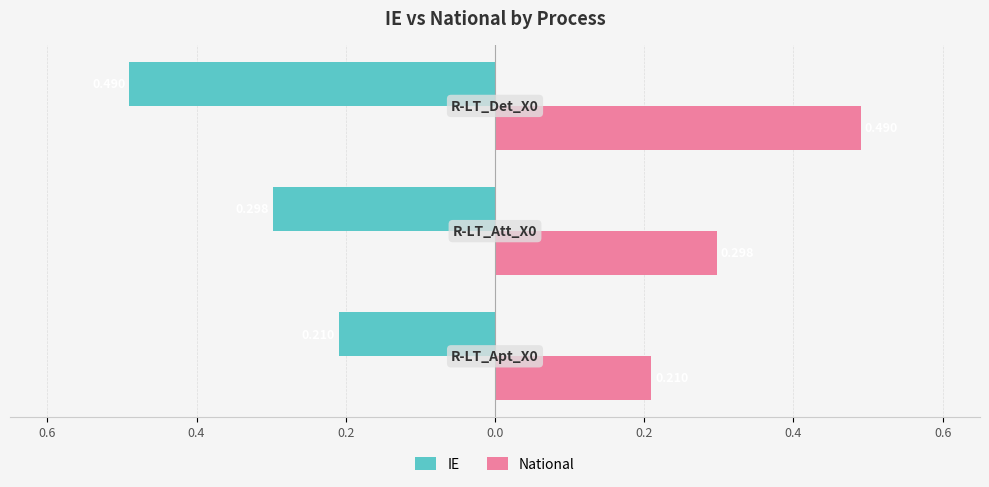

What are all the series names shown in the legend?

IE, National